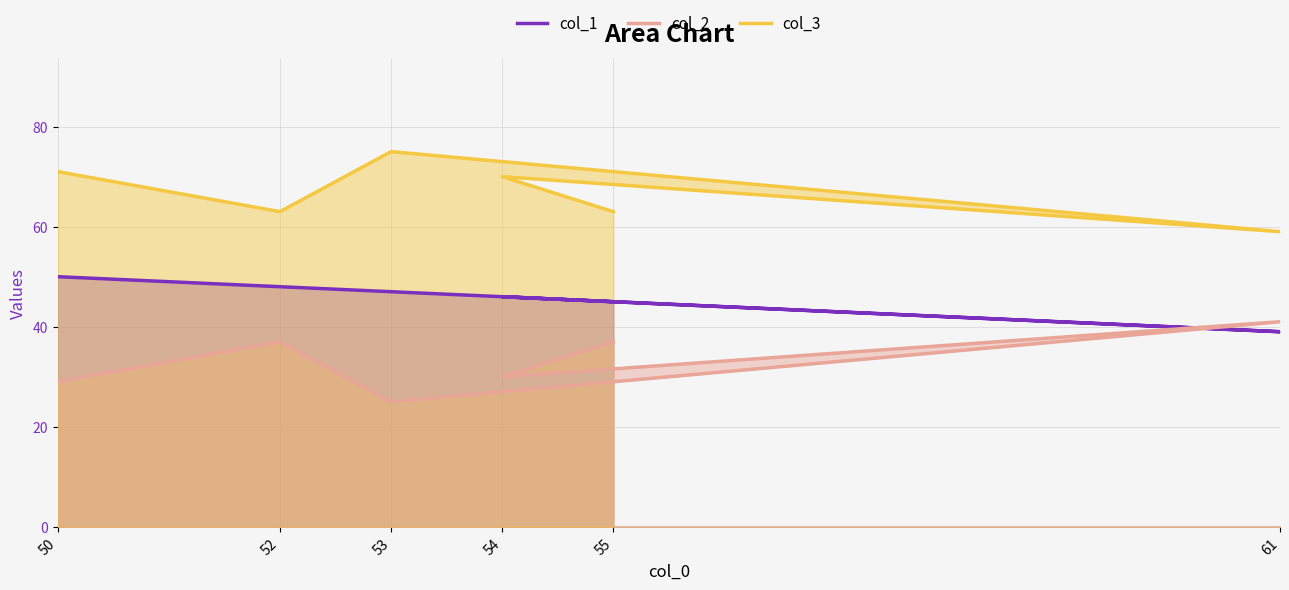

Rank the series at 50 from lowest to highest value.

col_2, col_1, col_3